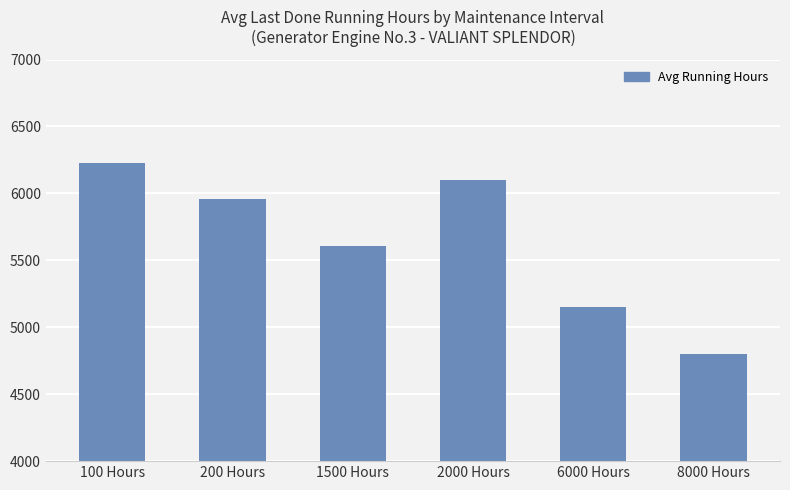

The value at 6000 Hours is 5150.0. True or false?

True